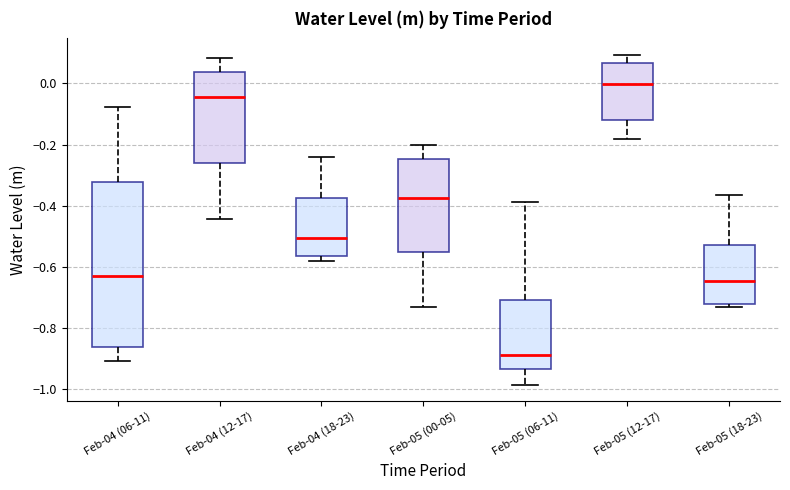

Reading left to right, read every box against the y-axis: the position of its median line, the range the box covers, and the ends of its whiskers. The values are not printed on the chart, so give them approximately, as read against the axis.

Feb-04 (06-11): median -0.64, box -0.86 to -0.32, whiskers -0.90 to -0.08
Feb-04 (12-17): median -0.04, box -0.26 to 0.04, whiskers -0.44 to 0.08
Feb-04 (18-23): median -0.50, box -0.56 to -0.38, whiskers -0.58 to -0.24
Feb-05 (00-05): median -0.38, box -0.56 to -0.24, whiskers -0.74 to -0.20
Feb-05 (06-11): median -0.88, box -0.94 to -0.70, whiskers -0.98 to -0.38
Feb-05 (12-17): median 0.00, box -0.12 to 0.06, whiskers -0.18 to 0.10
Feb-05 (18-23): median -0.64, box -0.72 to -0.52, whiskers -0.74 to -0.36